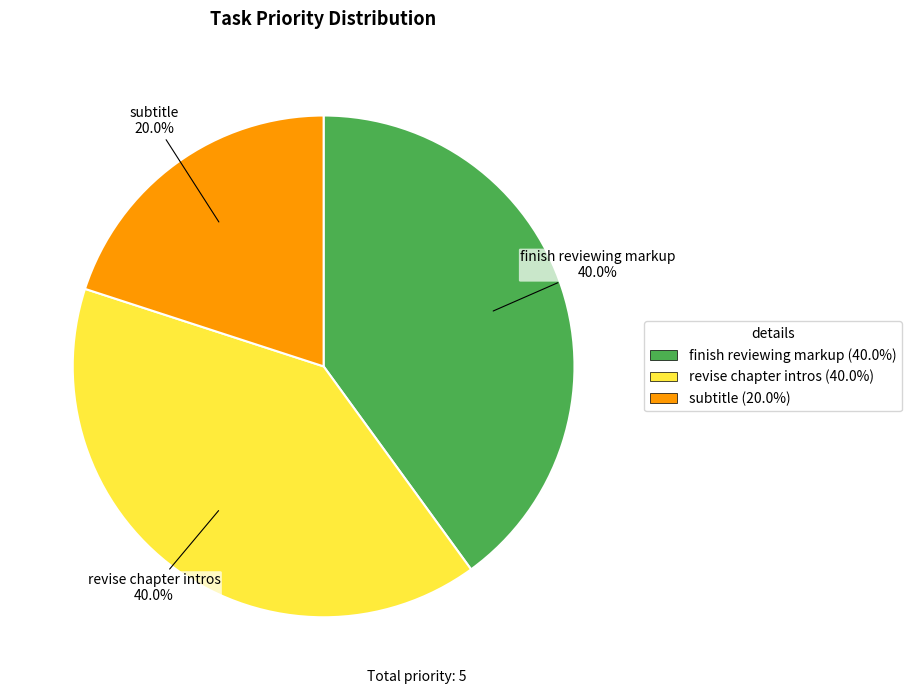

To the nearest percent, what is the combined percentage of finish reviewing markup and subtitle?

60%